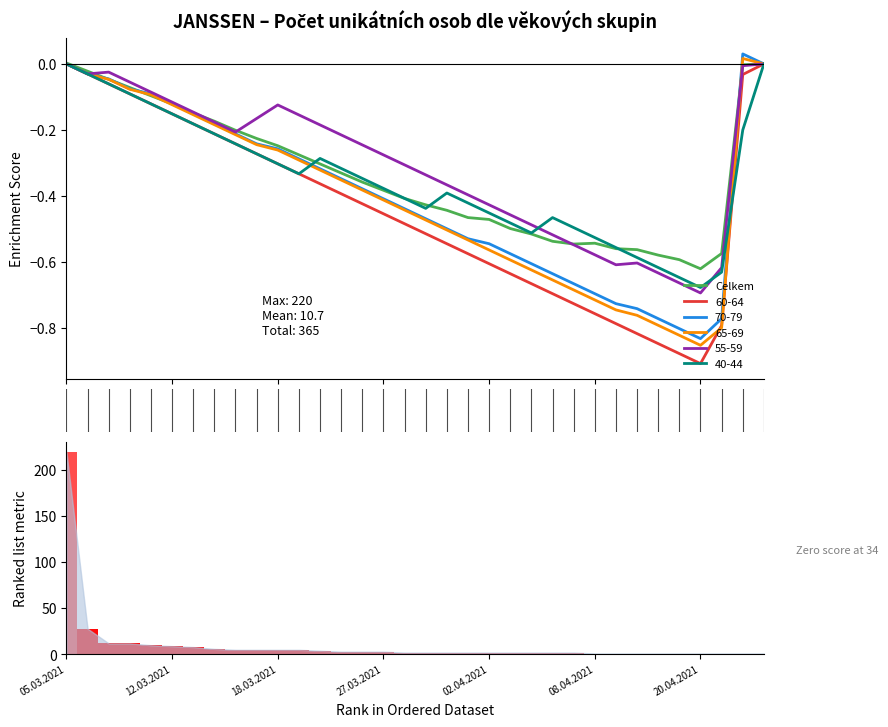

How many bars are there in total?

34